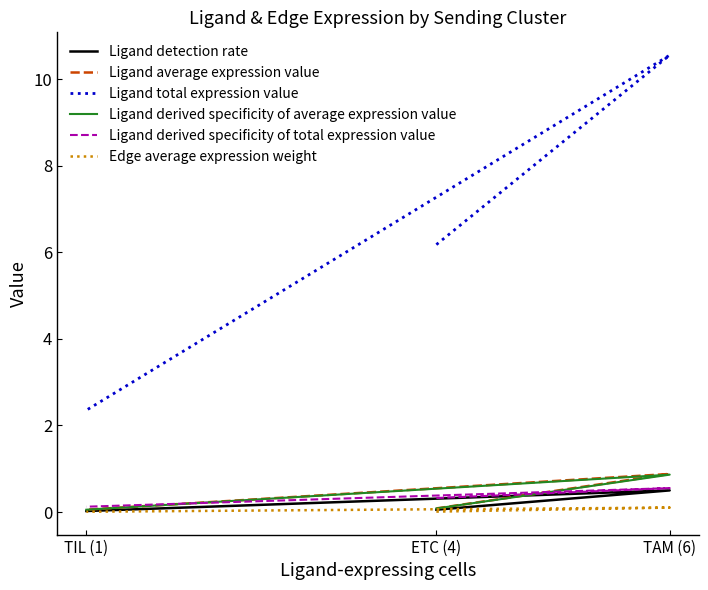

What are all the series names shown in the legend?

Ligand detection rate, Ligand average expression value, Ligand total expression value, Ligand derived specificity of average expression value, Ligand derived specificity of total expression value, Edge average expression weight